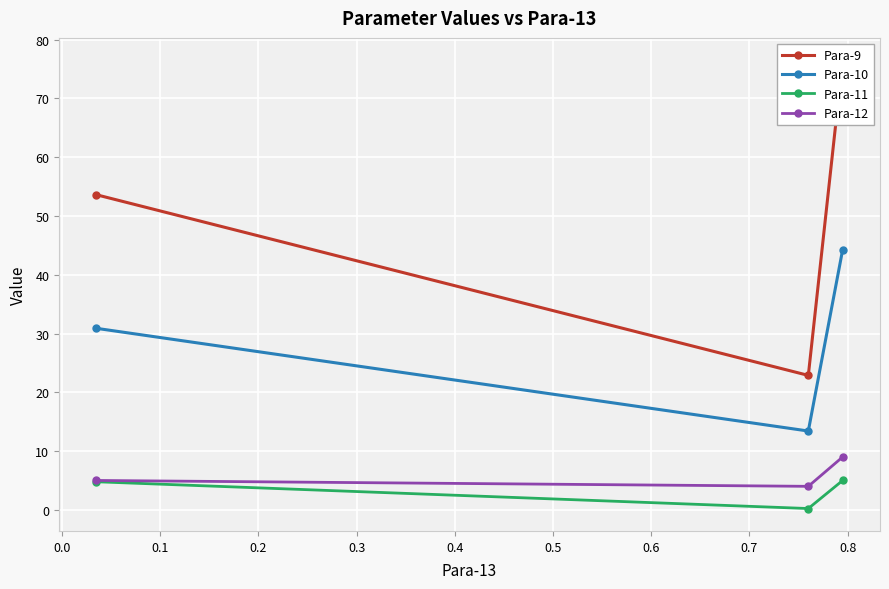

What are all the series names shown in the legend?

Para-9, Para-10, Para-11, Para-12